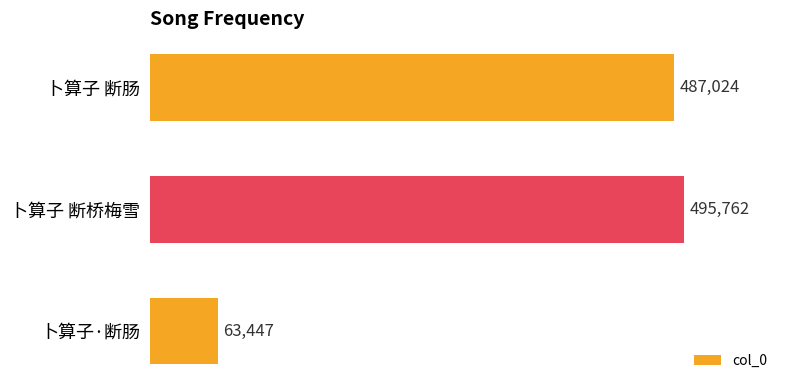

Reading top to bottom, what are all the values shown in this chart?

卜算子 断肠=487024	卜算子 断桥梅雪=495762	卜算子·断肠=63447